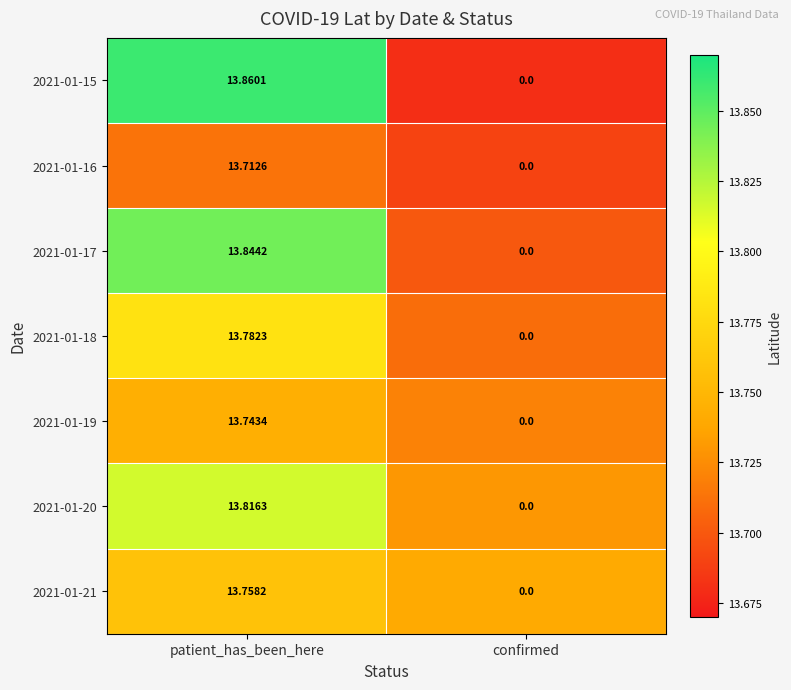

At which category is the sum across all series the highest?

patient_has_been_here